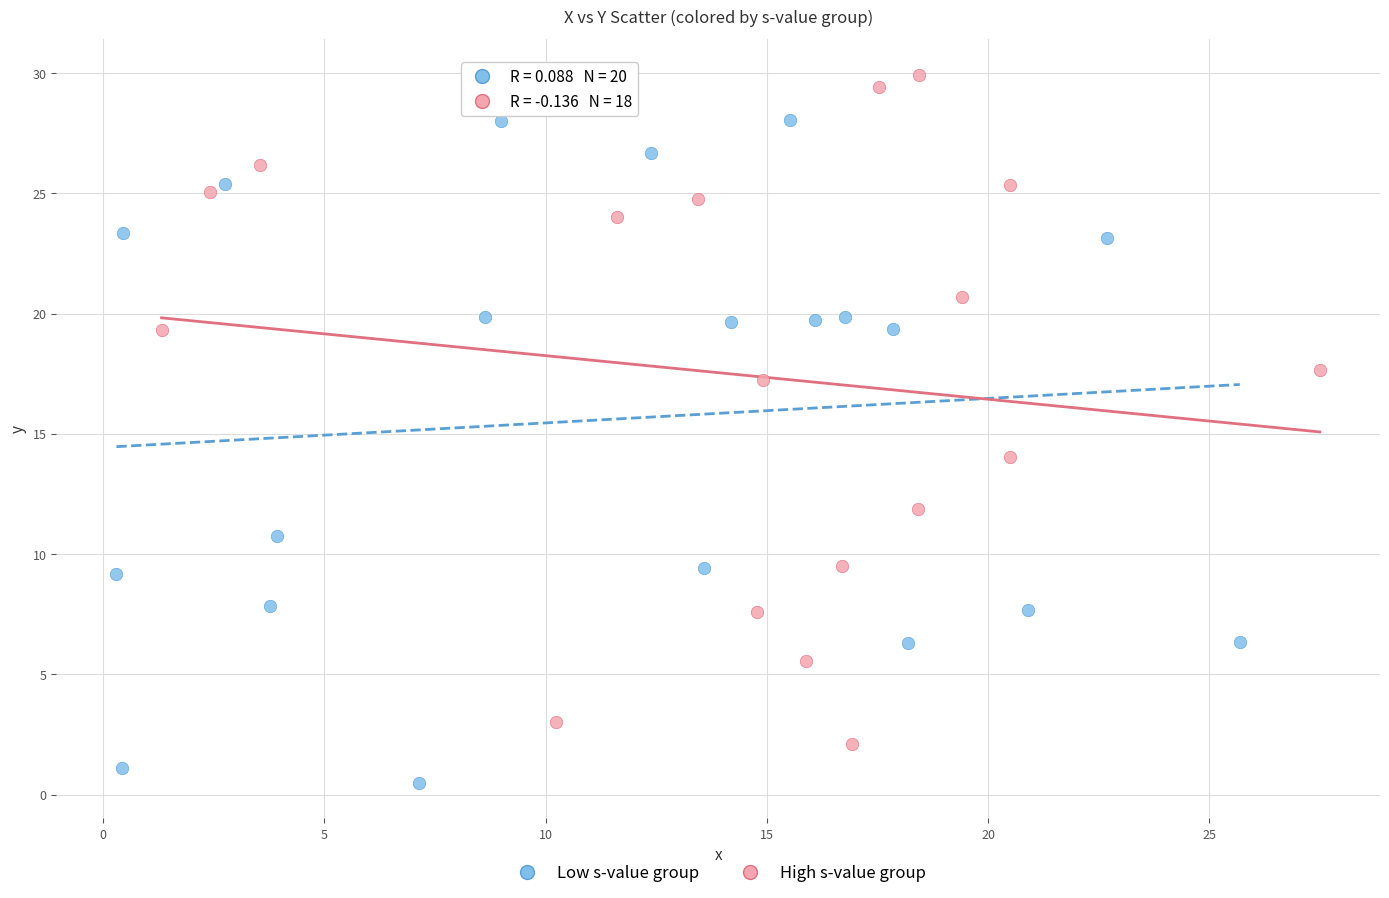

Which series reaches the minimum Y coordinate?

Low s-value group